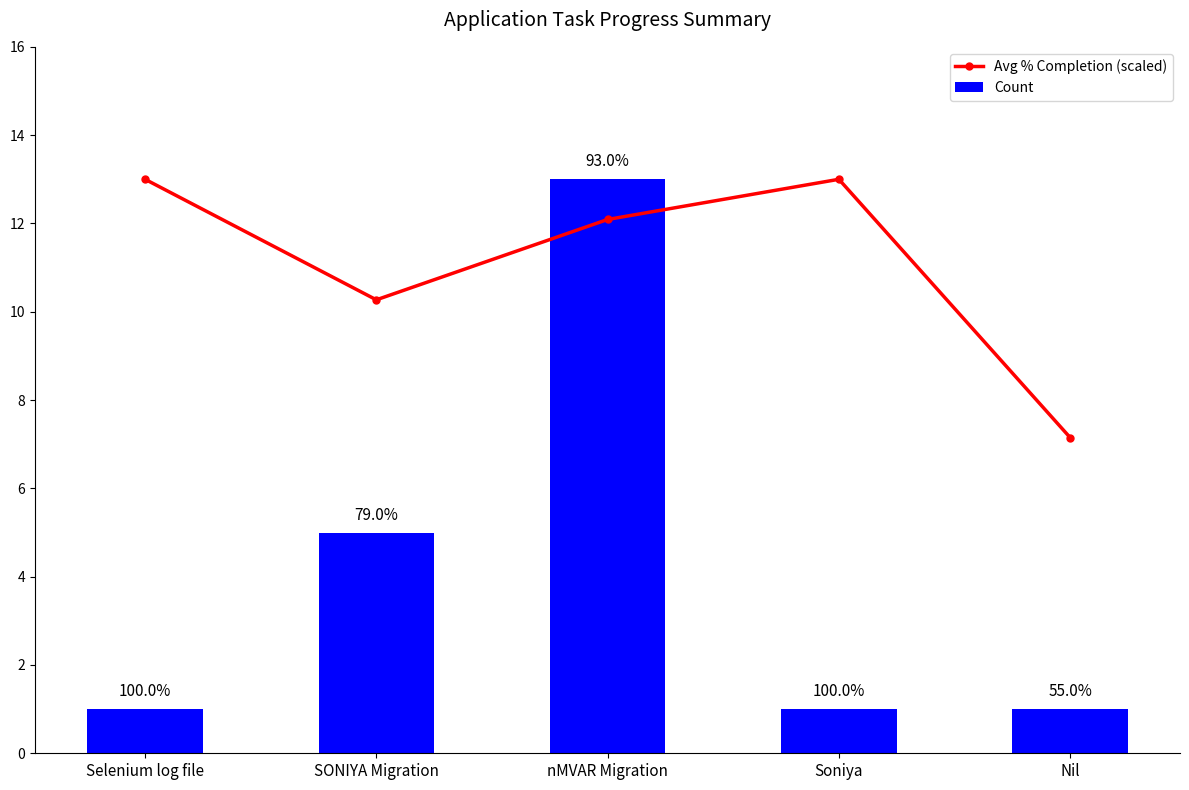

What is the difference between the maximum and second lowest values in the Avg % Completion (scaled) series?

2.7